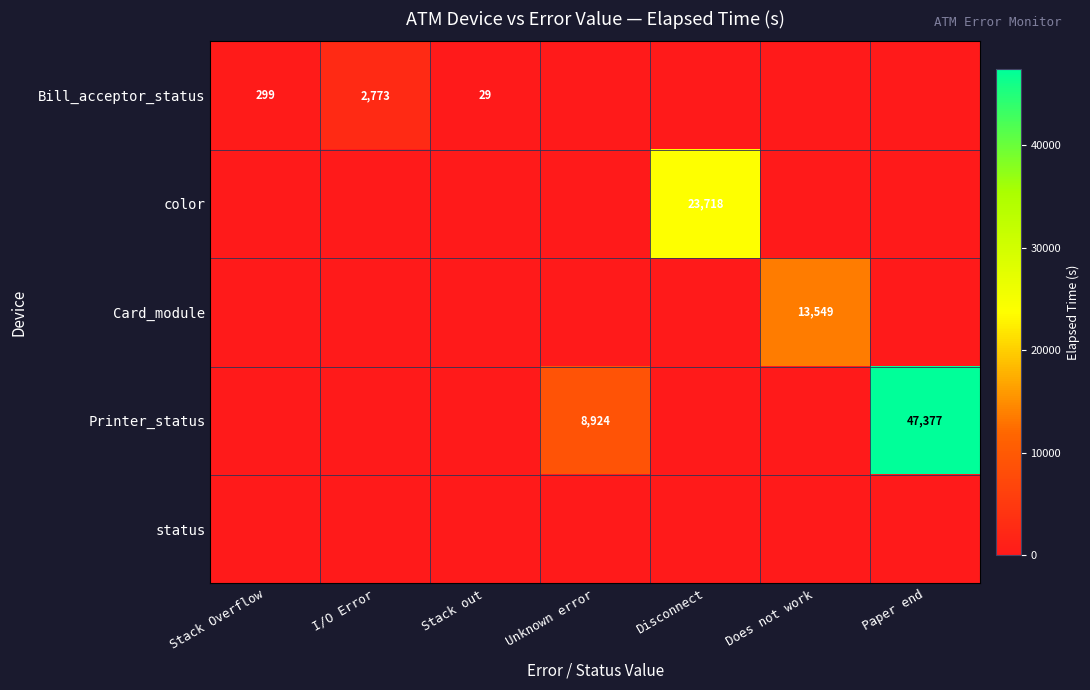

Which category has the highest value across all series?

Paper end